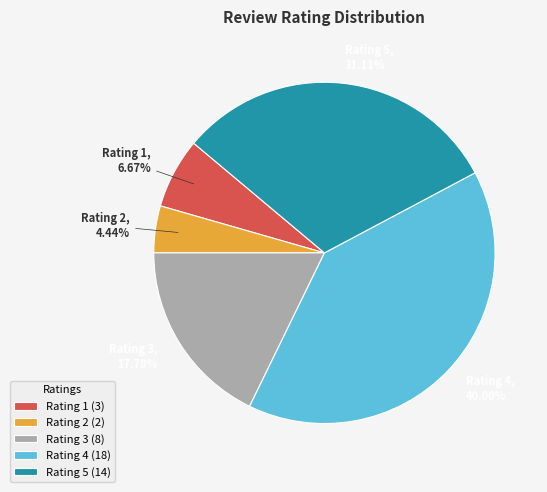

To the nearest percent, what is the difference between the largest and smallest slice percentages?

36%